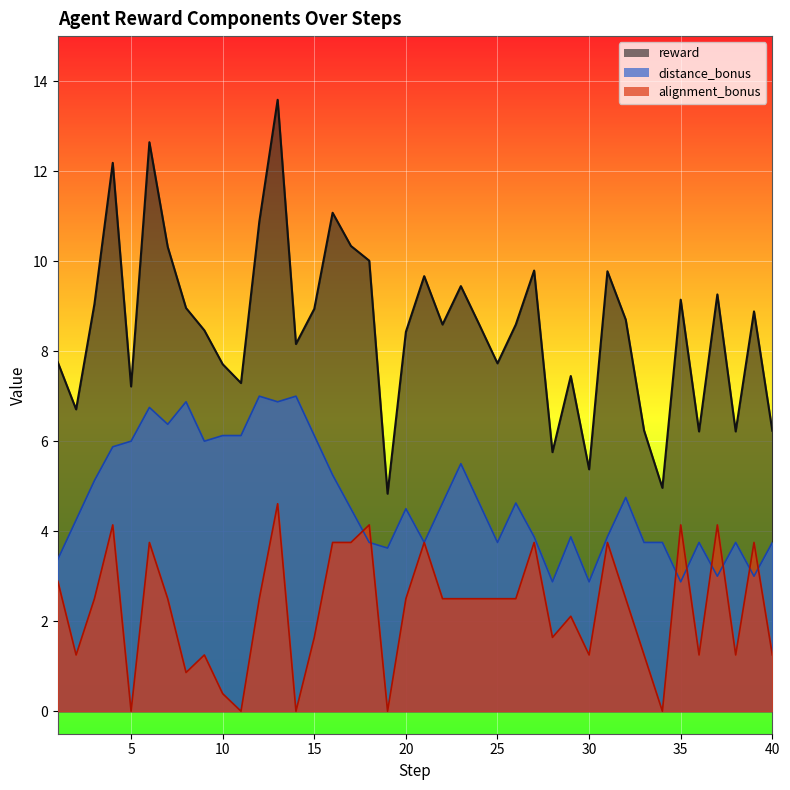

What is the difference between the maximum and second lowest values in the reward series?

8.6